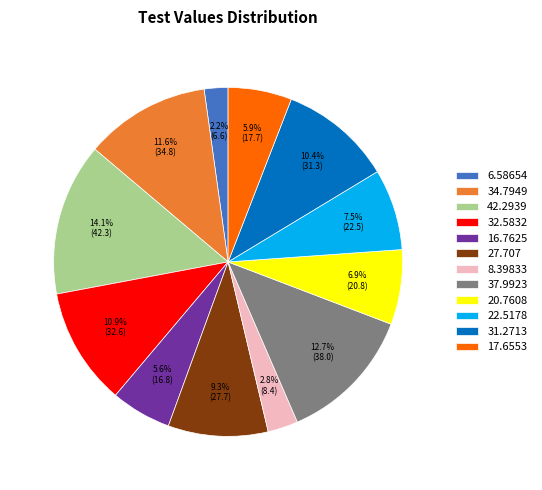

Is there any slice that represents more than half of the pie?

No